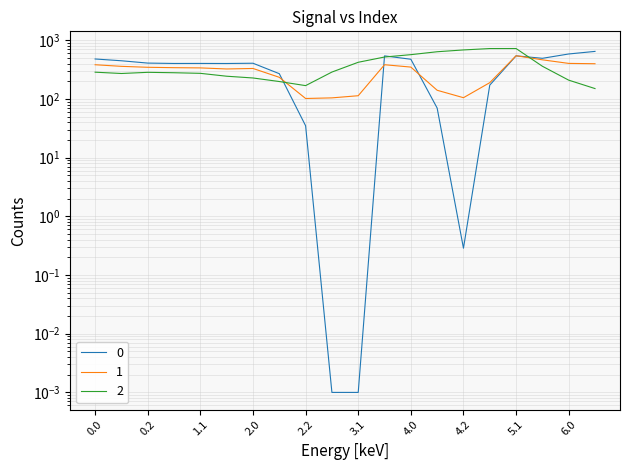

Reading left to right, list all the values displayed in this chart.

0: 0.0=482.0	0.1=449.5	0.2=410.3	1.0=404.4	1.1=404.9	1.2=403.8	2.0=408.0	2.1=270.7	2.2=35.0	3.0=0.0	3.1=0.0	3.2=544.3	4.0=477.2	4.1=70.2	4.2=0.3	5.0=172.8	5.1=545.4	5.2=494.8	6.0=586.7	6.1=649.2
1: 0.0=384.6	0.1=361.1	0.2=347.9	1.0=342.7	1.1=339.6	1.2=325.7	2.0=332.2	2.1=234.9	2.2=102.3	3.0=104.8	3.1=114.0	3.2=384.7	4.0=350.8	4.1=141.2	4.2=105.5	5.0=190.4	5.1=547.3	5.2=466.6	6.0=405.4	6.1=400.2
2: 0.0=287.1	0.1=272.7	0.2=285.5	1.0=281.0	1.1=274.4	1.2=245.0	2.0=228.8	2.1=199.0	2.2=169.5	3.0=288.5	3.1=423.5	3.2=520.6	4.0=571.2	4.1=640.4	4.2=687.4	5.0=725.8	5.1=726.6	5.2=362.4	6.0=210.0	6.1=151.0